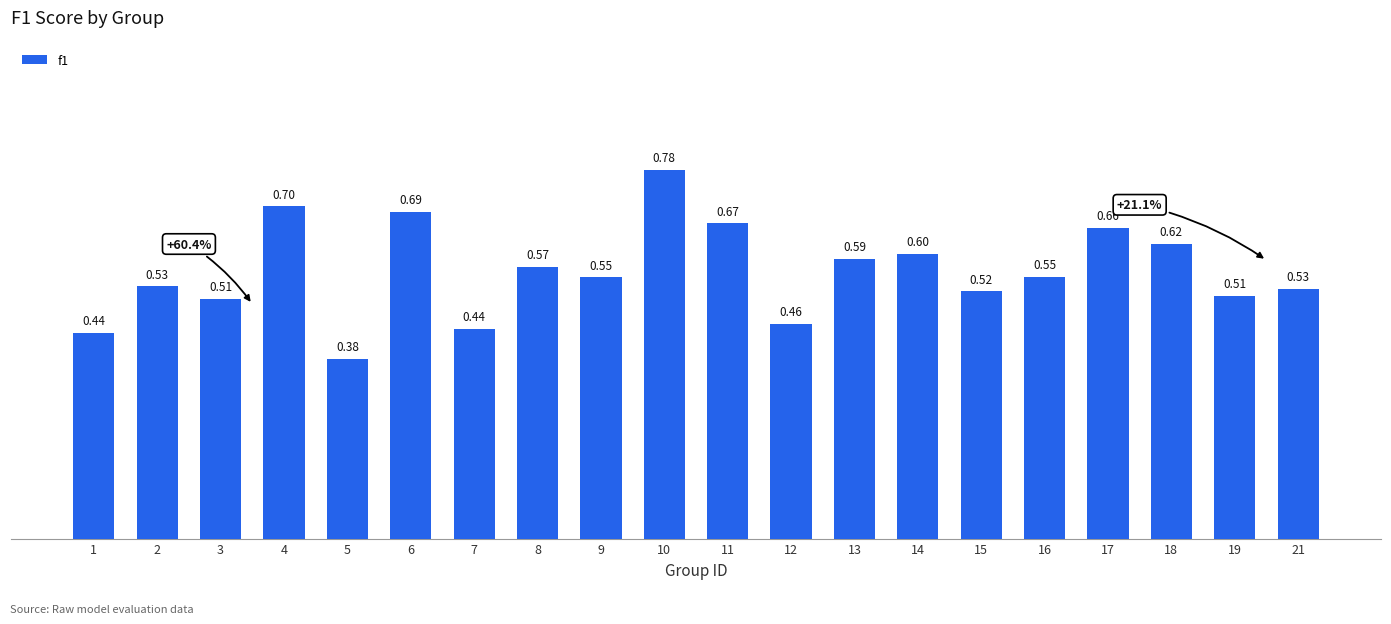

How many bars are there in total?

20